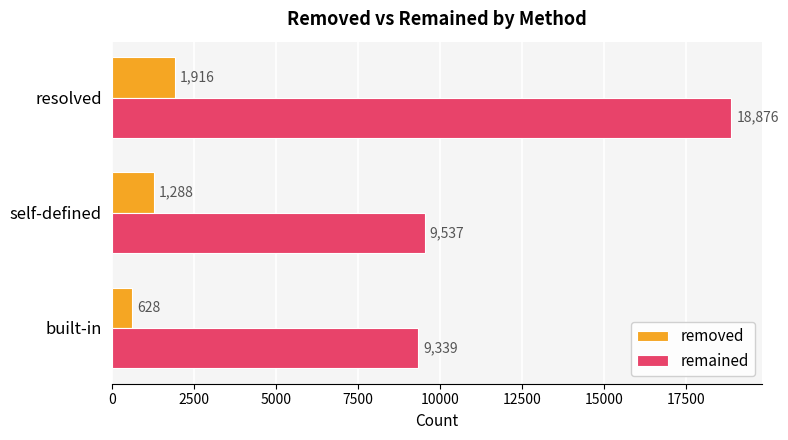

At how many categories does at least one series exceed 18234?

1